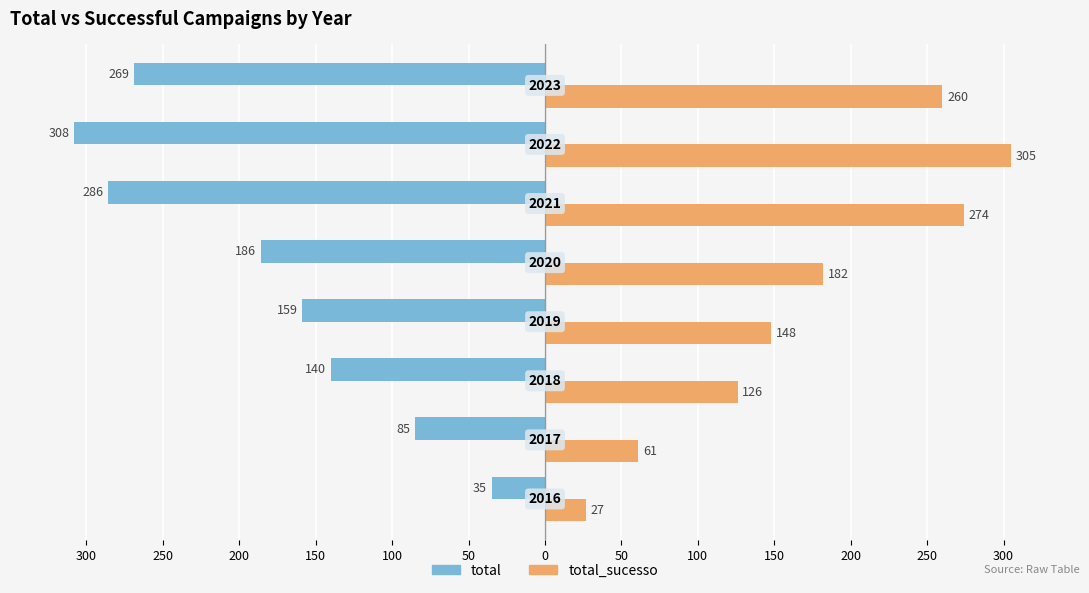

What are all the series names shown in the legend?

total, total_sucesso